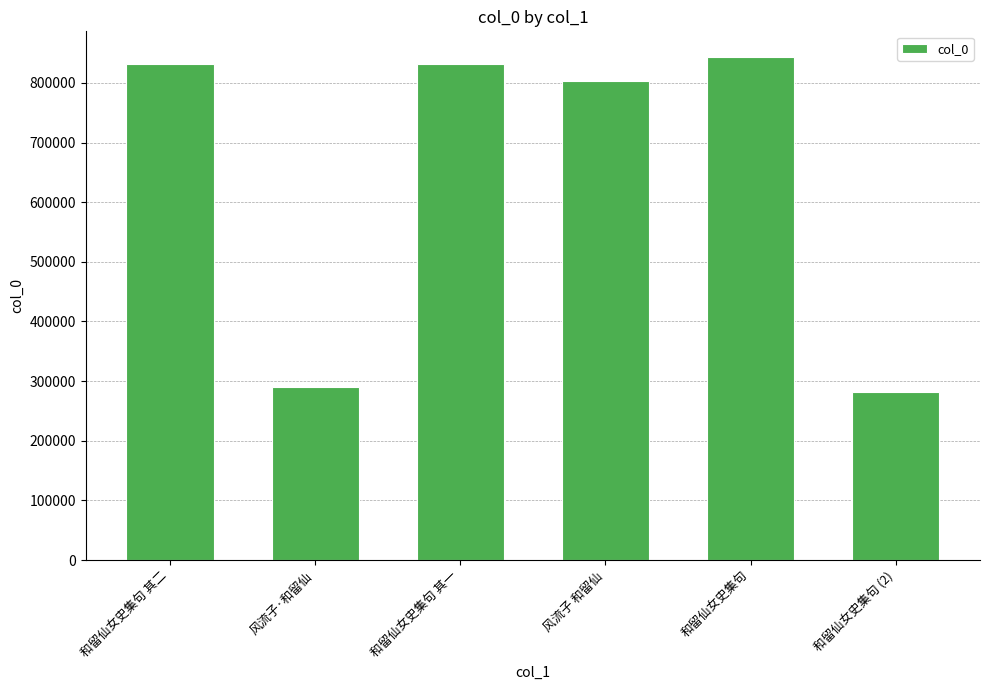

True or false: the data shows 803035 at 风流子 和留仙.

True